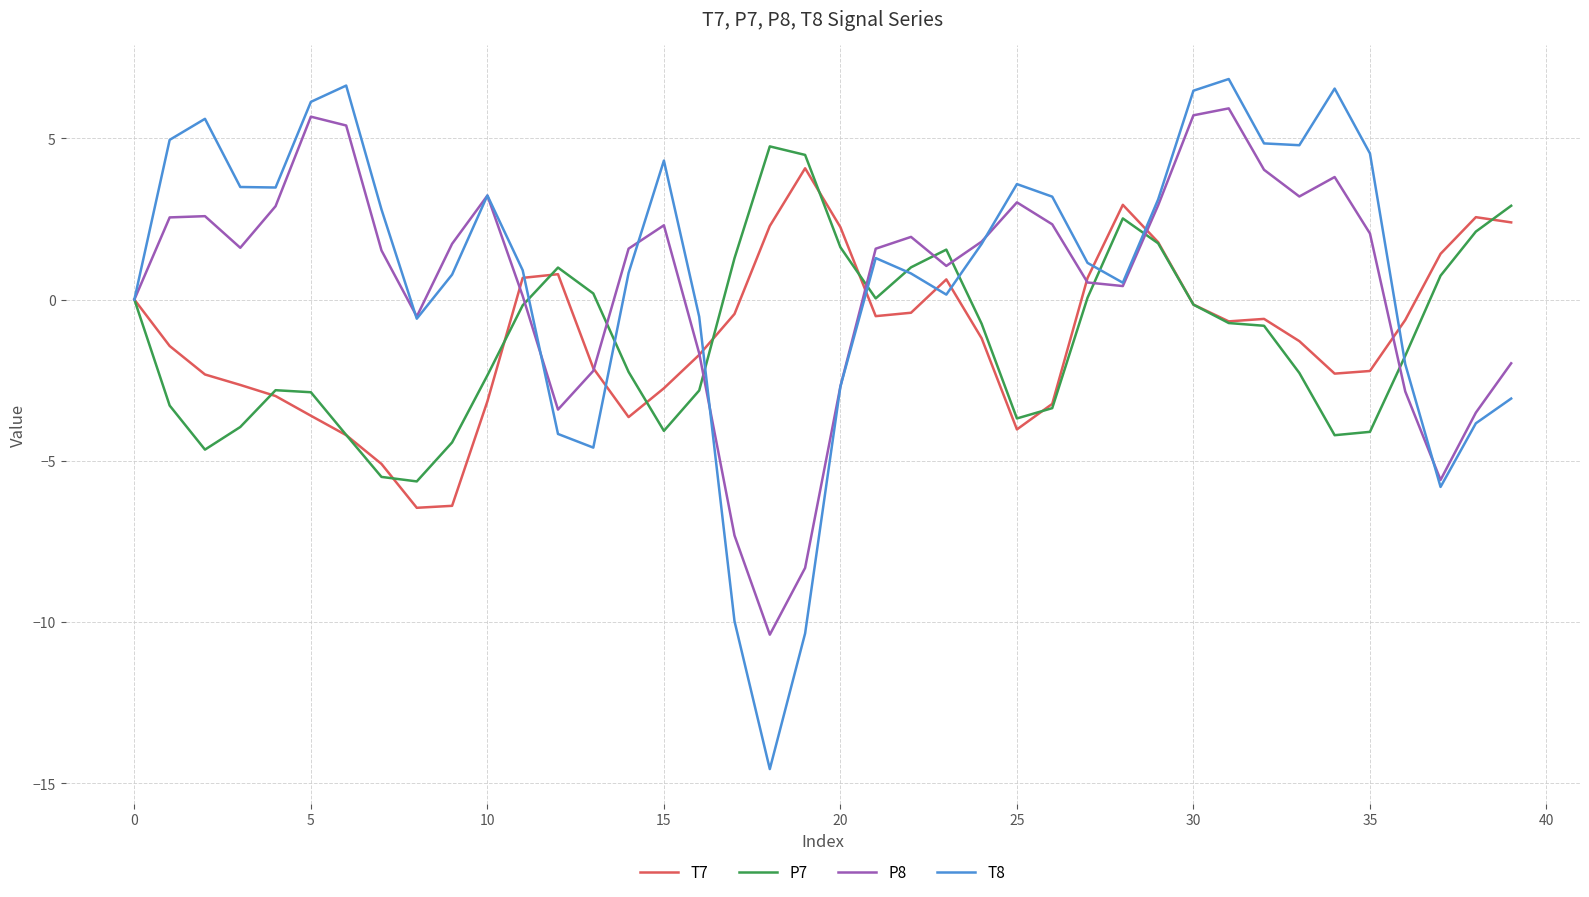

After their last crossing, which series has the higher values: P8 or T7?

T7